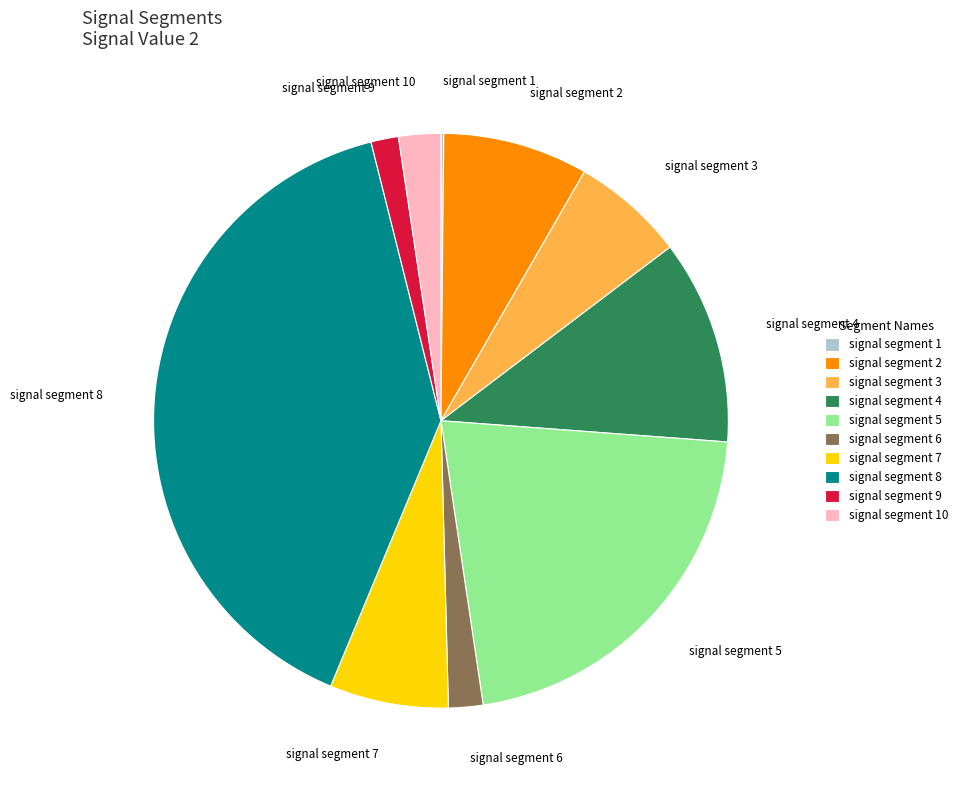

Is it true that signal segment 5 is 28% of the pie?

False